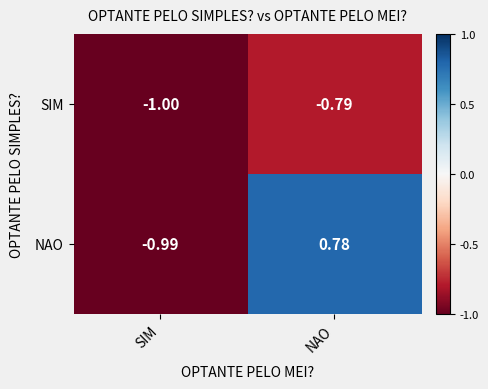

What is the smallest value displayed?

-1.0